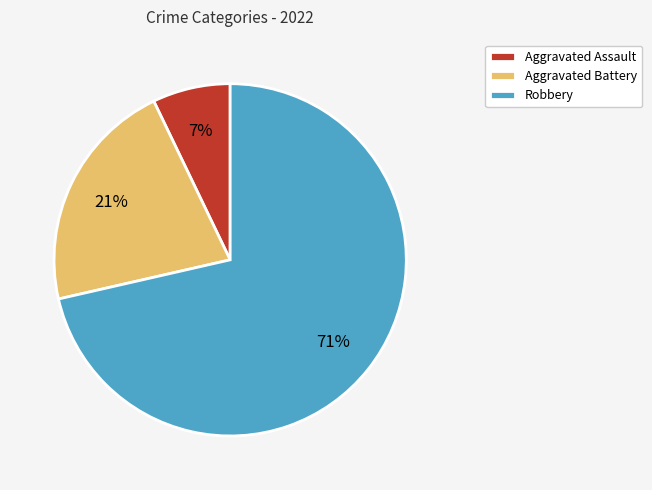

What is the ratio of the value at Aggravated Assault to the value at Aggravated Battery?

0.3